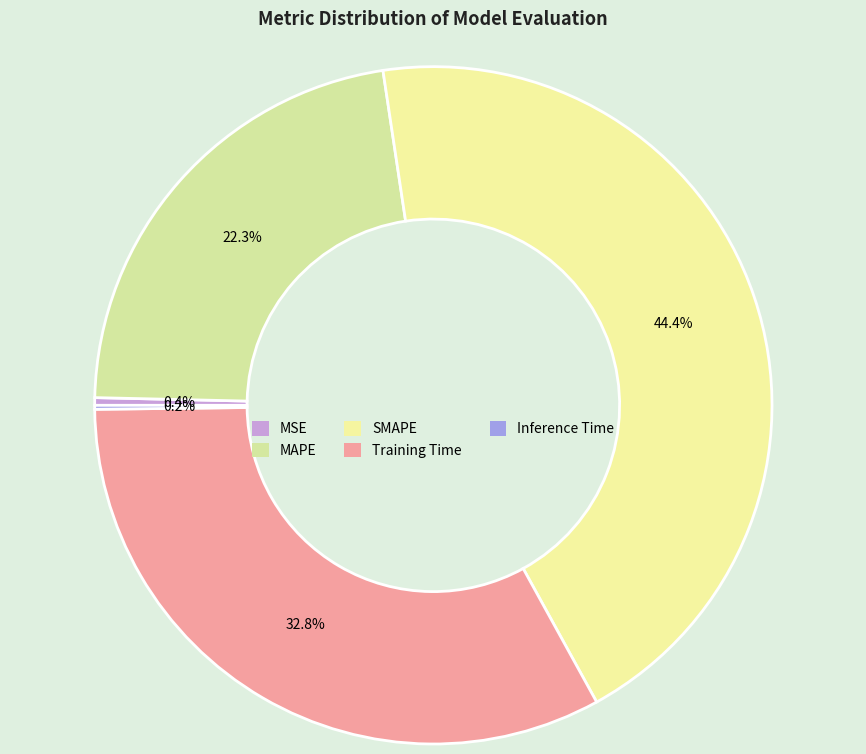

Which category has the smallest portion of the pie?

Inference Time